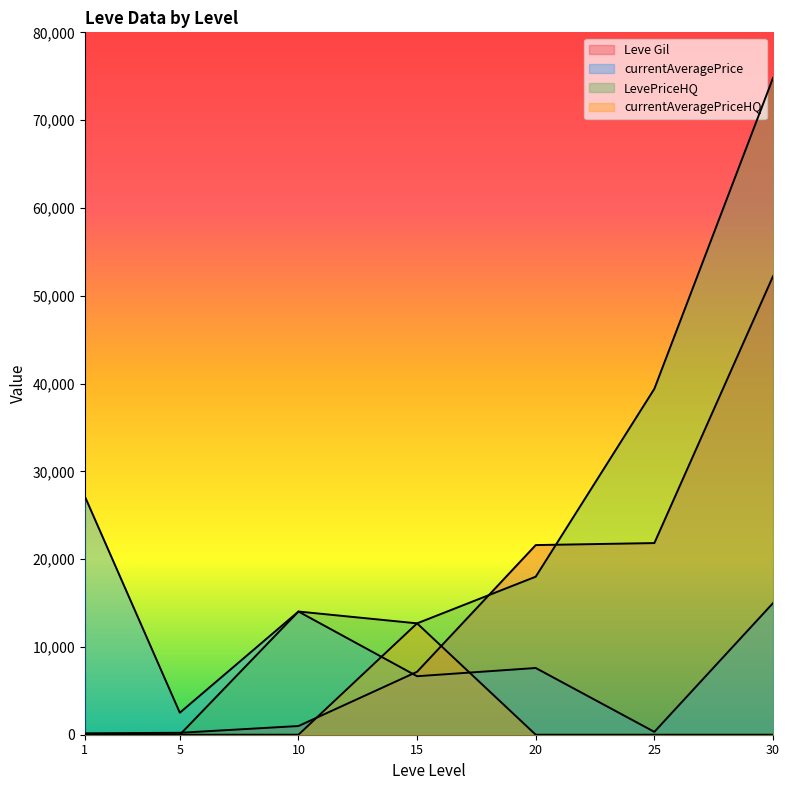

What is the spread (max minus min) of values at 15?

6021